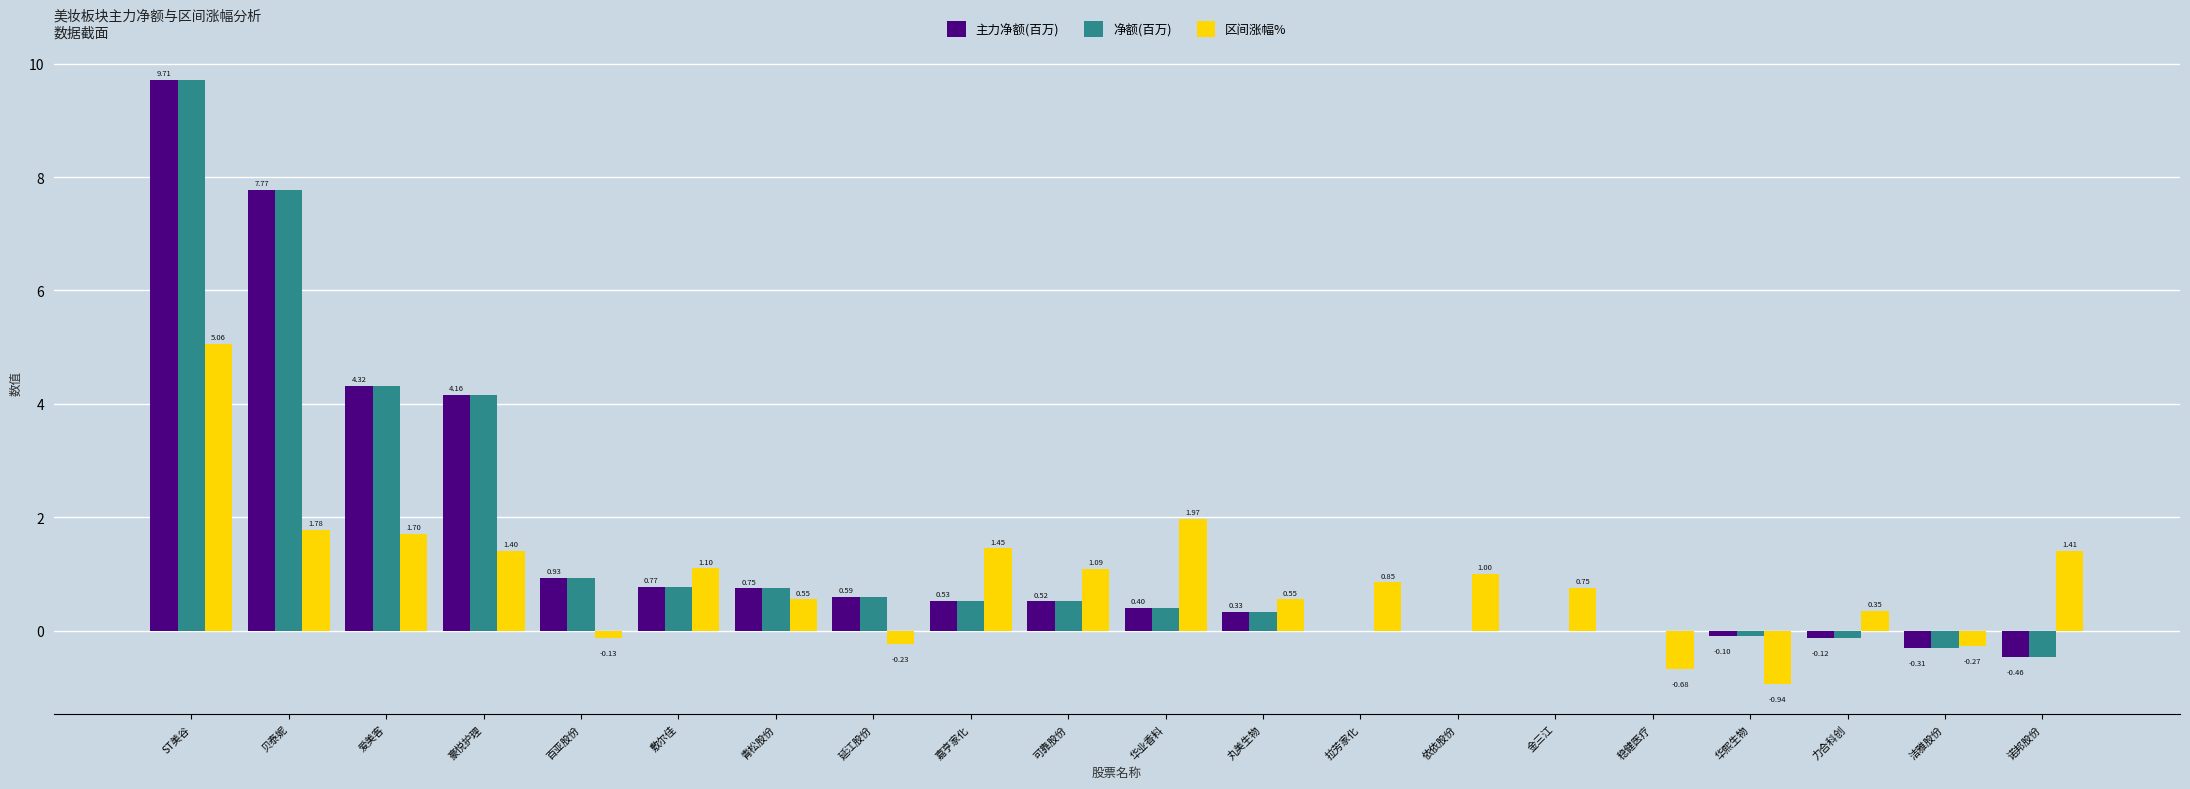

At which label is 区间涨幅% closest to 2?

华业香料